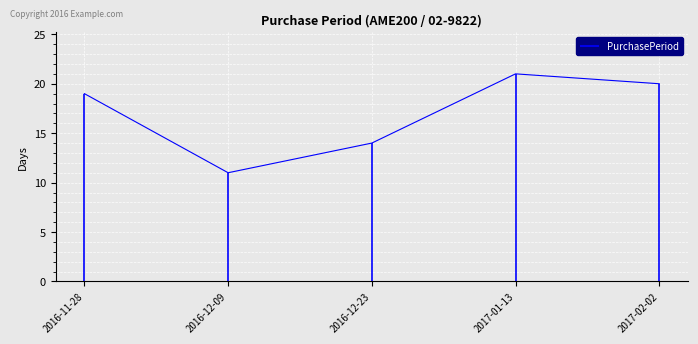

How many values are between 14 and 20?

3